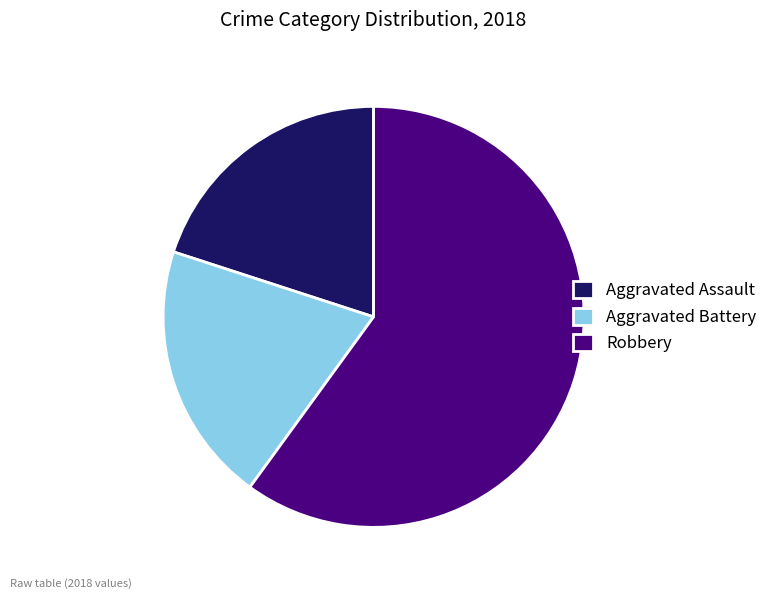

Count the number of slices in the pie.

3